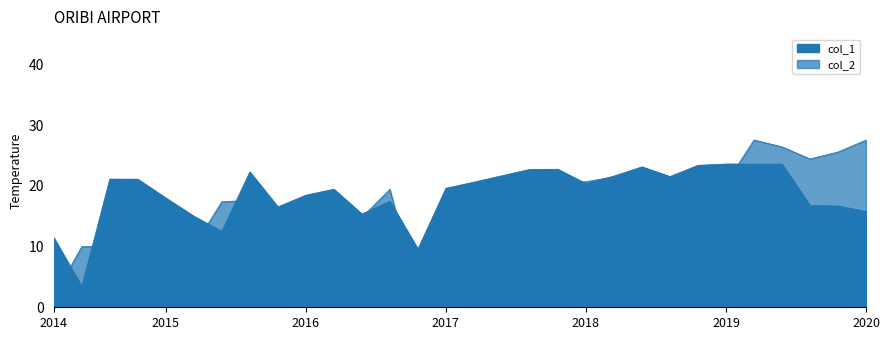

How many values in the col_2 series exceed 19?

17